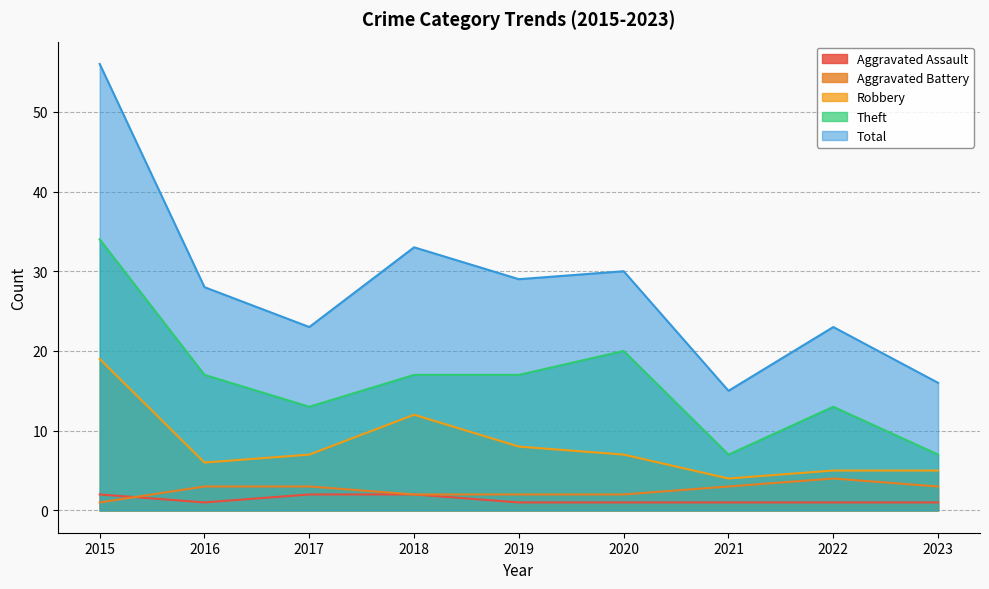

Reading left to right, extract all data points from this chart.

Aggravated Assault: 2015=2	2016=1	2017=2	2018=2	2019=1	2020=1	2021=1	2022=1	2023=1
Aggravated Battery: 2015=1	2016=3	2017=3	2018=2	2019=2	2020=2	2021=3	2022=4	2023=3
Robbery: 2015=19	2016=6	2017=7	2018=12	2019=8	2020=7	2021=4	2022=5	2023=5
Theft: 2015=34	2016=17	2017=13	2018=17	2019=17	2020=20	2021=7	2022=13	2023=7
Total: 2015=56	2016=28	2017=23	2018=33	2019=29	2020=30	2021=15	2022=23	2023=16